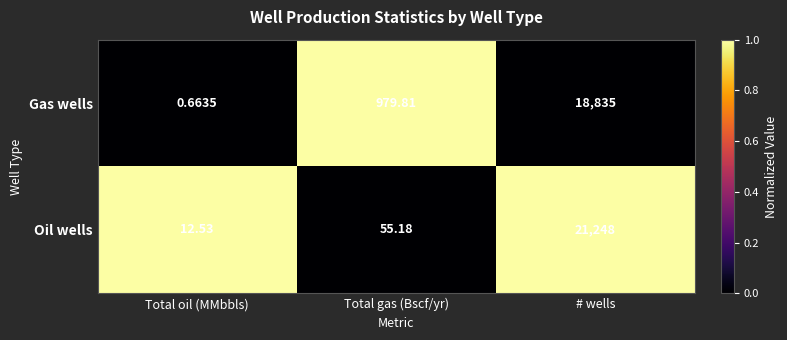

Between Total gas (Bscf/yr) and # wells, which series saw the biggest shift?

Oil wells